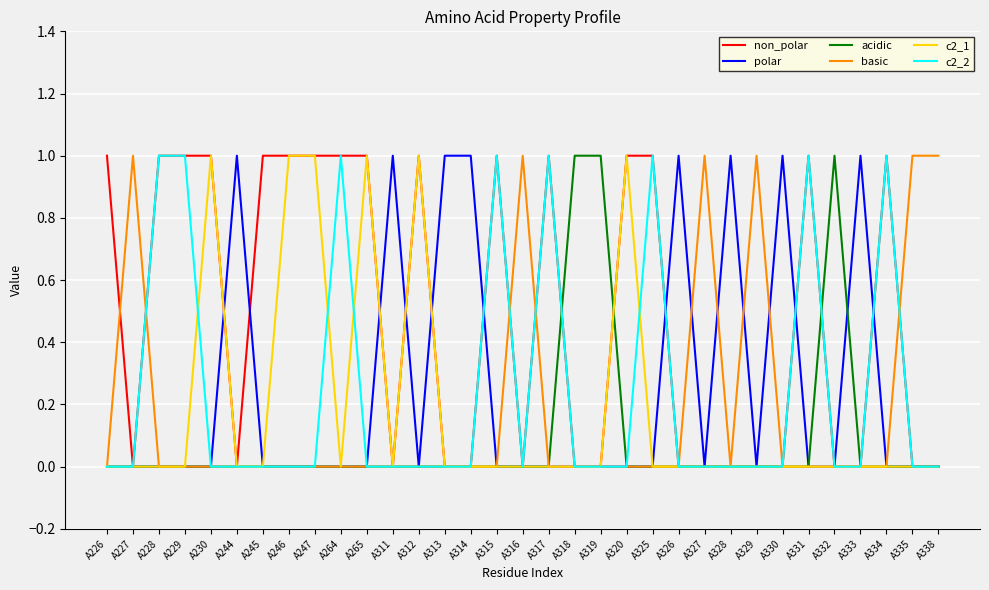

Between A245 and A334, which series saw the biggest shift?

c2_2